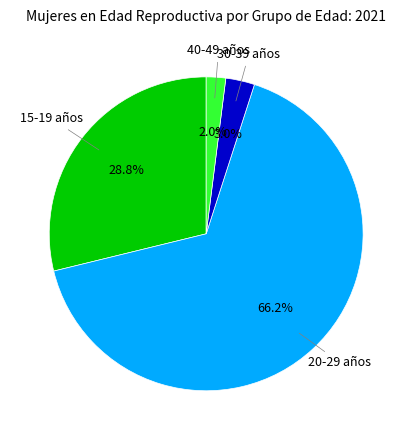

Is there any slice that represents more than half of the pie?

Yes